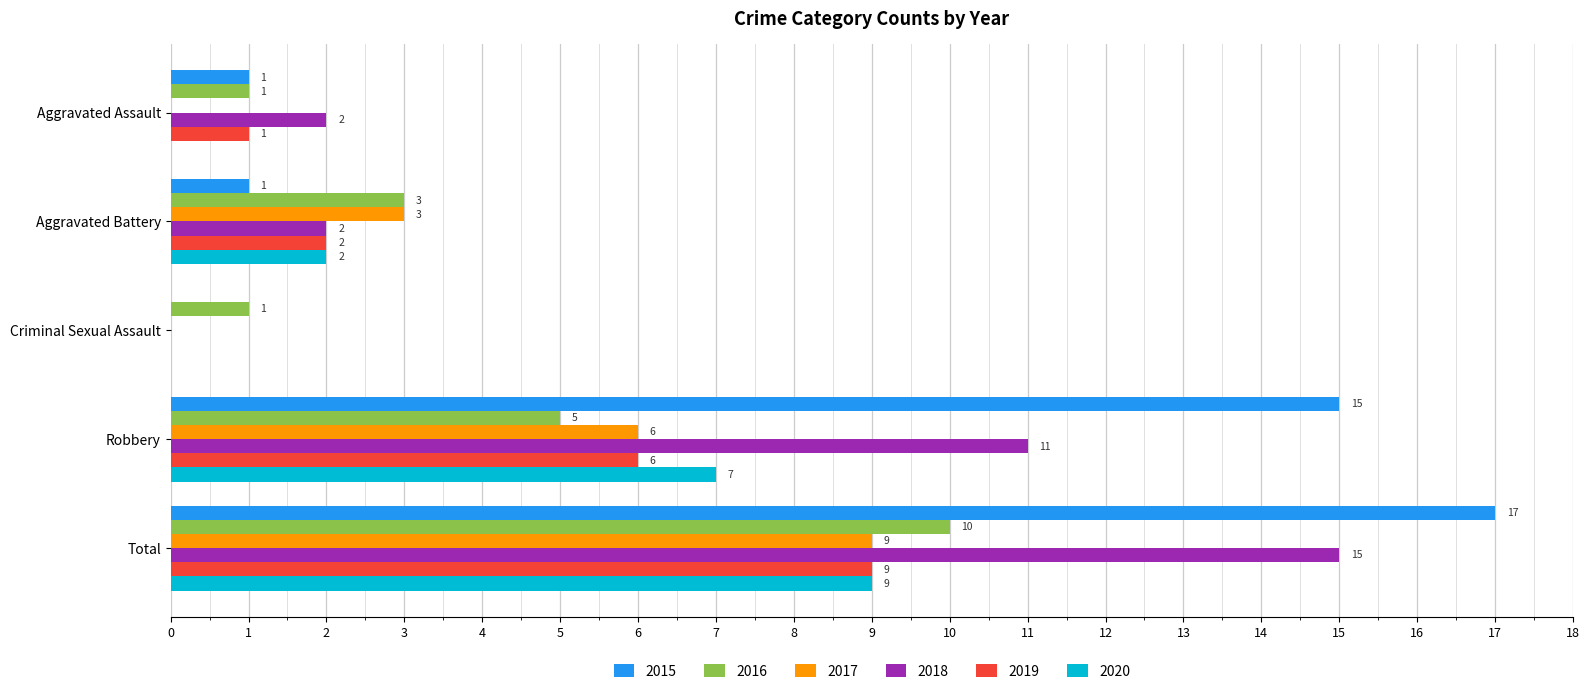

The value of 2019 at Robbery is 6. True or false?

True